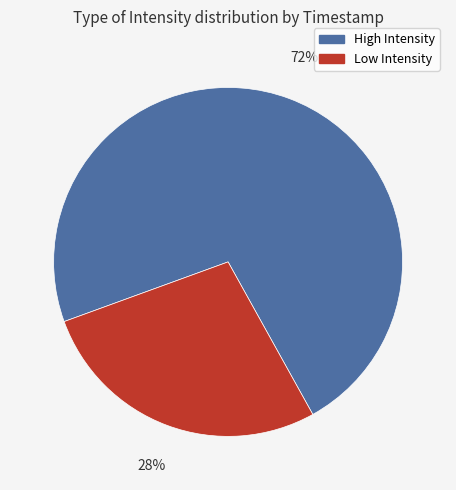

True or false: High Intensity accounts for 72% of the total.

True